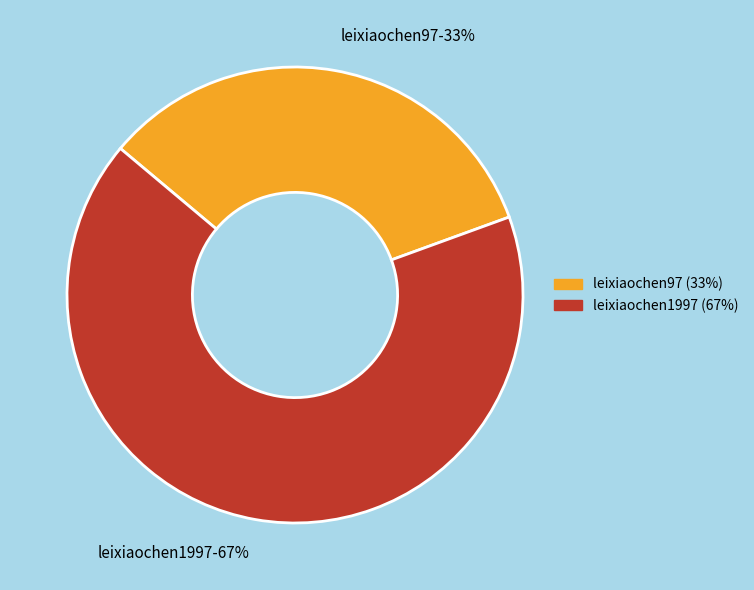

Does leixiaochen1997 account for over 50% of the chart?

Yes